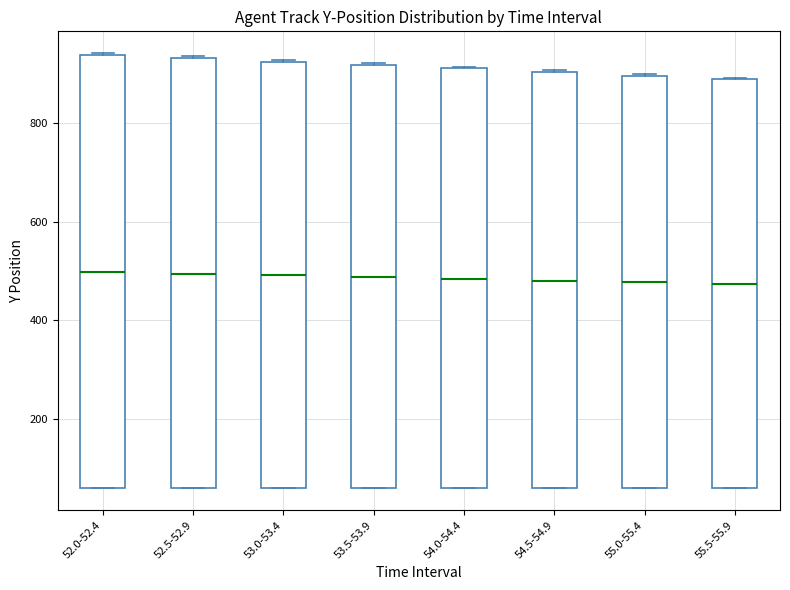

Reading left to right, transcribe this box plot: for each box, give where its median line is, the range the box spans, and where its two whiskers end, as read against the y-axis. The values are not printed on the chart, so give them approximately, as read against the axis.

52.0-52.4: median 500, box 60 to 940, whiskers 60 to 940
52.5-52.9: median 500, box 60 to 940, whiskers 60 to 940
53.0-53.4: median 500, box 60 to 920, whiskers 60 to 920
53.5-53.9: median 480, box 60 to 920, whiskers 60 to 920
54.0-54.4: median 480, box 60 to 920, whiskers 60 to 920
54.5-54.9: median 480, box 60 to 900, whiskers 60 to 900
55.0-55.4: median 480, box 60 to 900, whiskers 60 to 900
55.5-55.9: median 480, box 60 to 880, whiskers 60 to 900